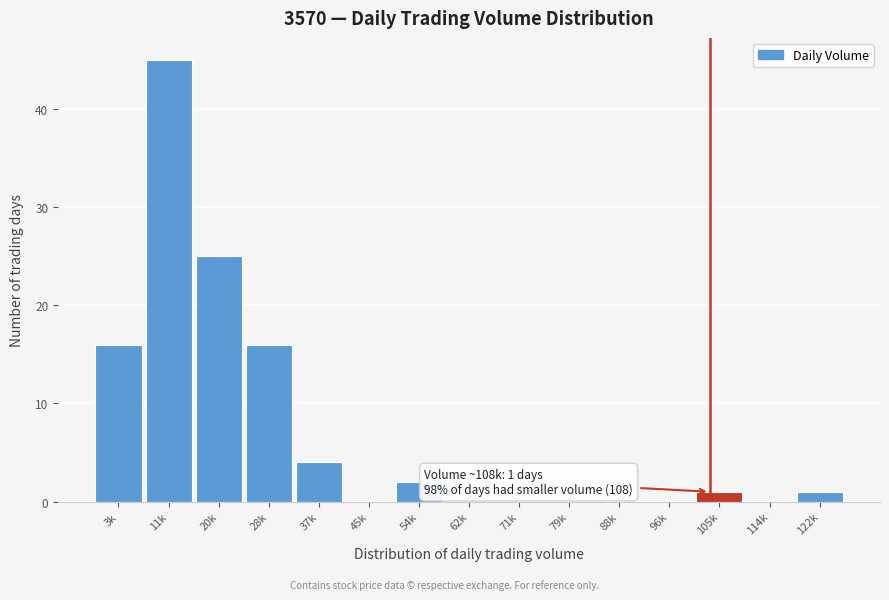

Reading right to left, extract all data points from this chart.

122k=1	114k=0	105k=1	96k=0	88k=0	79k=0	71k=0	62k=0	54k=2	45k=0	37k=4	28k=16	20k=25	11k=45	3k=16